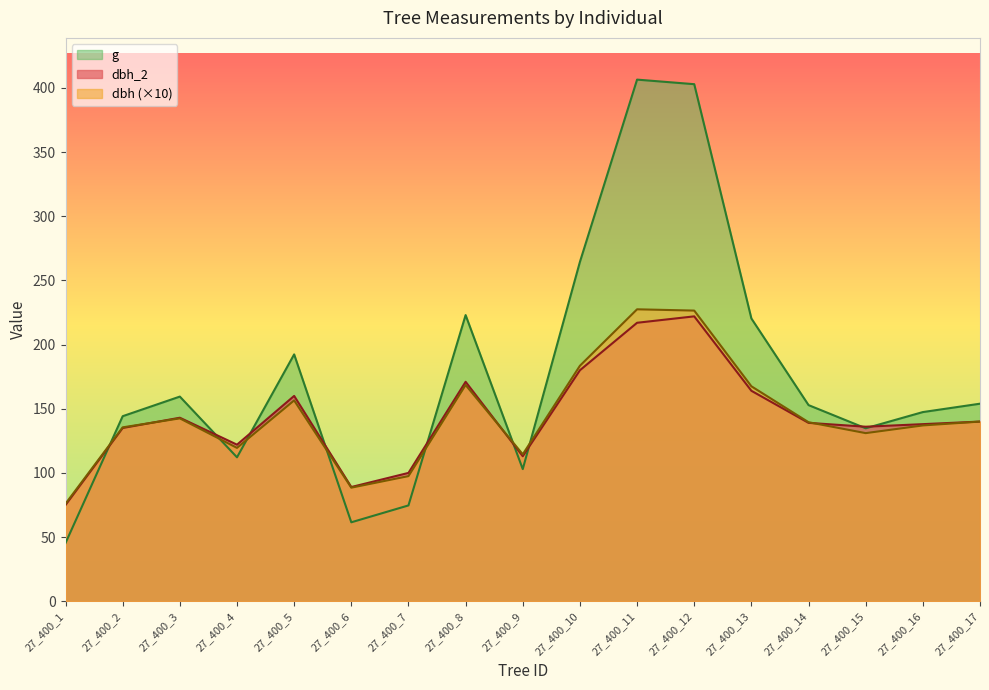

What is the difference between the g values at 27_400_12 and 27_400_16?

255.5